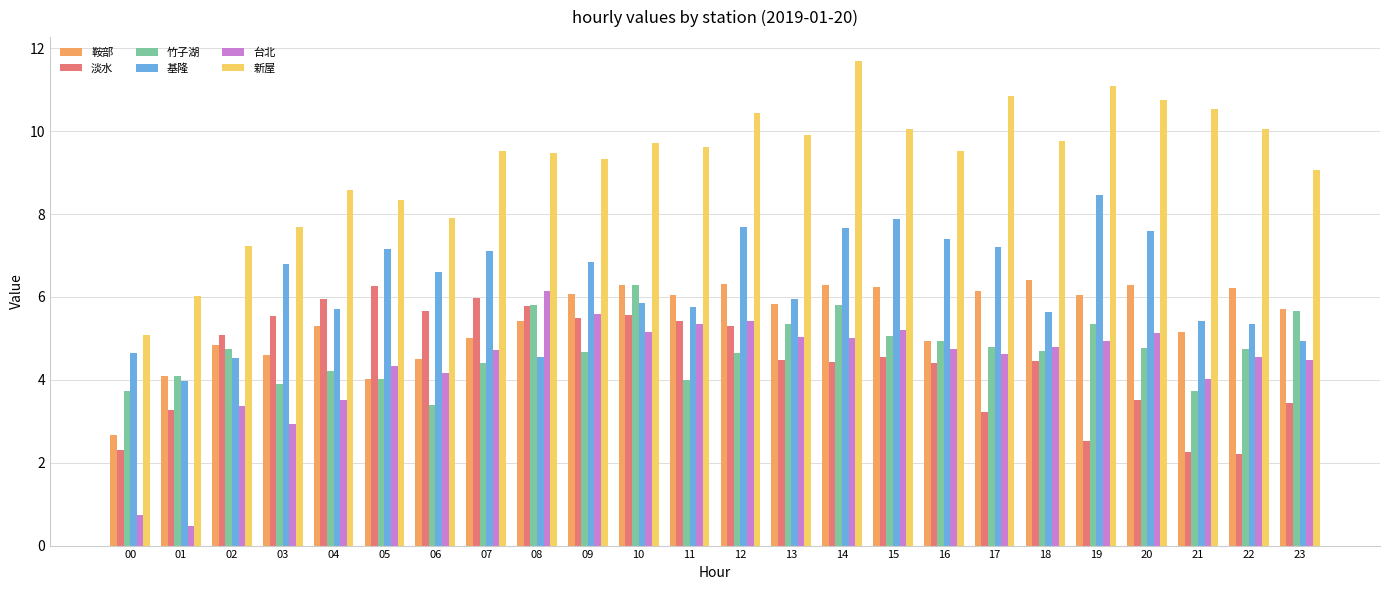

What is the difference between the second highest and second lowest values in the 新屋 series?

5.1